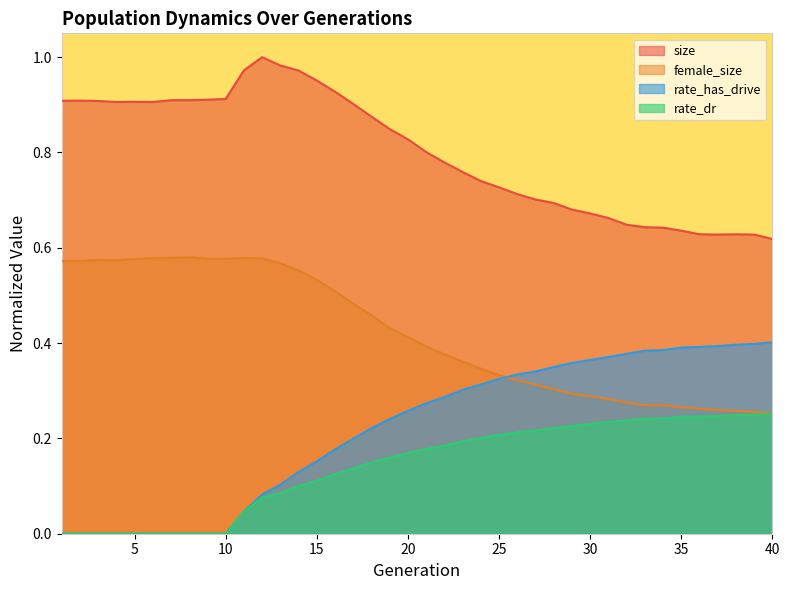

How many lines are shown in the chart?

4